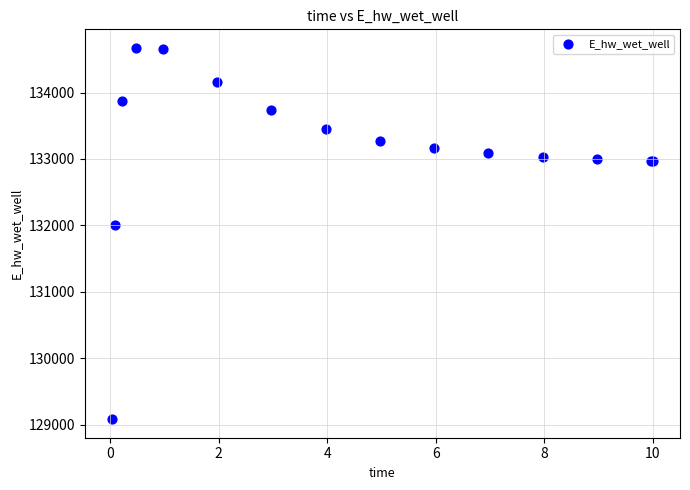

What Y value in the scatter plot is closest to 131878?

132000.3